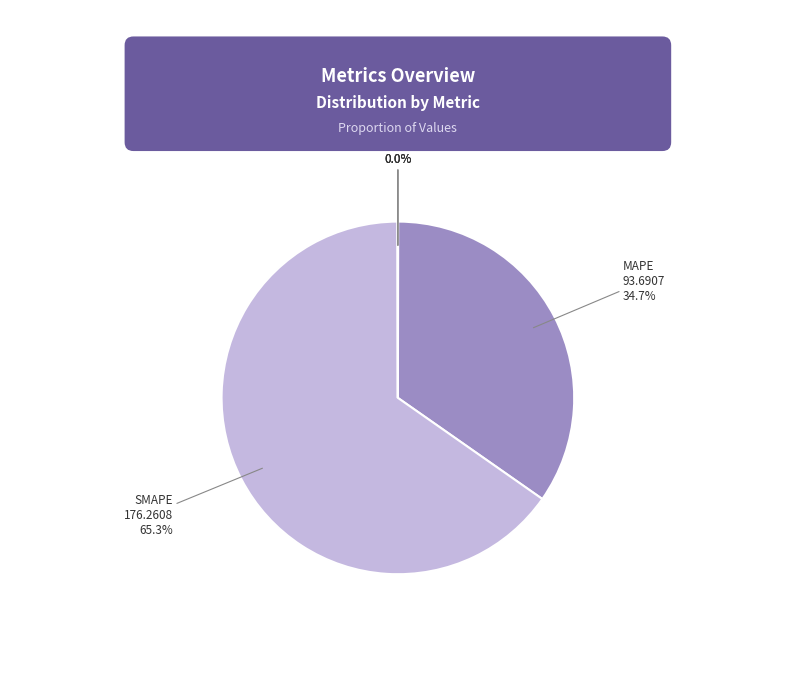

Which category accounts for the majority?

SMAPE